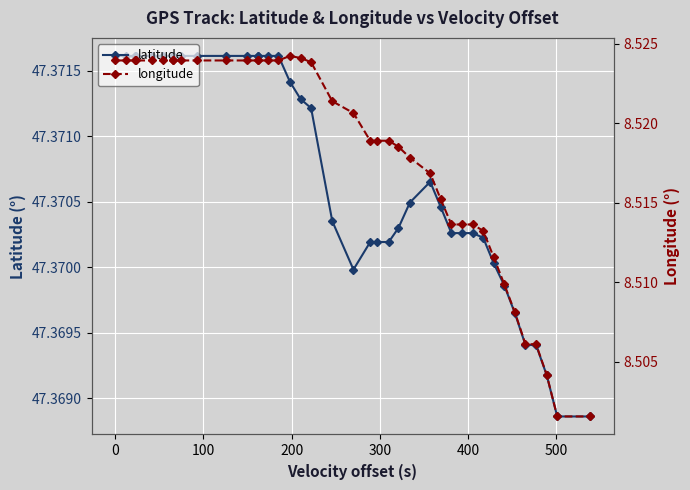

Rank the series at 0 from lowest to highest value.

longitude, latitude